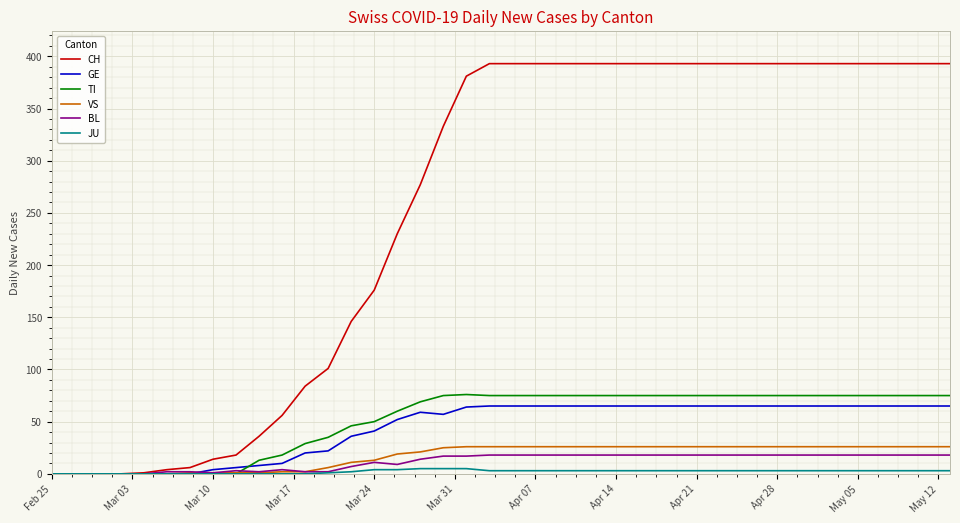

Which series has the largest total across all categories?

CH